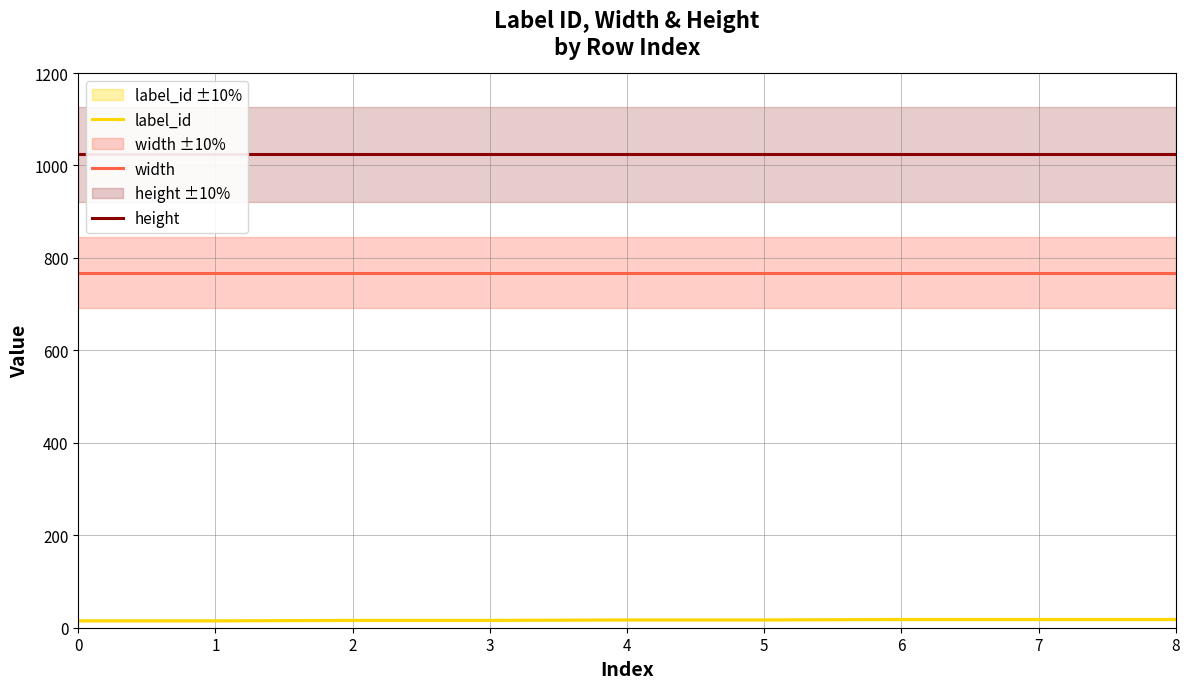

What are all the series names shown in the legend?

label_id, width, height